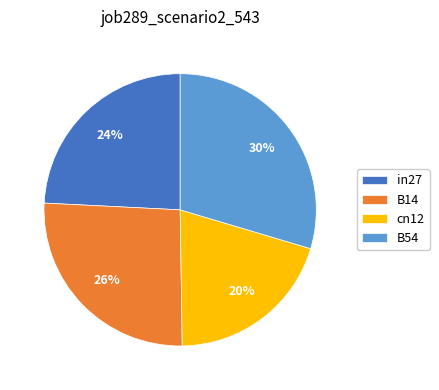

Is the sum of B54 and in27 greater than half?

Yes